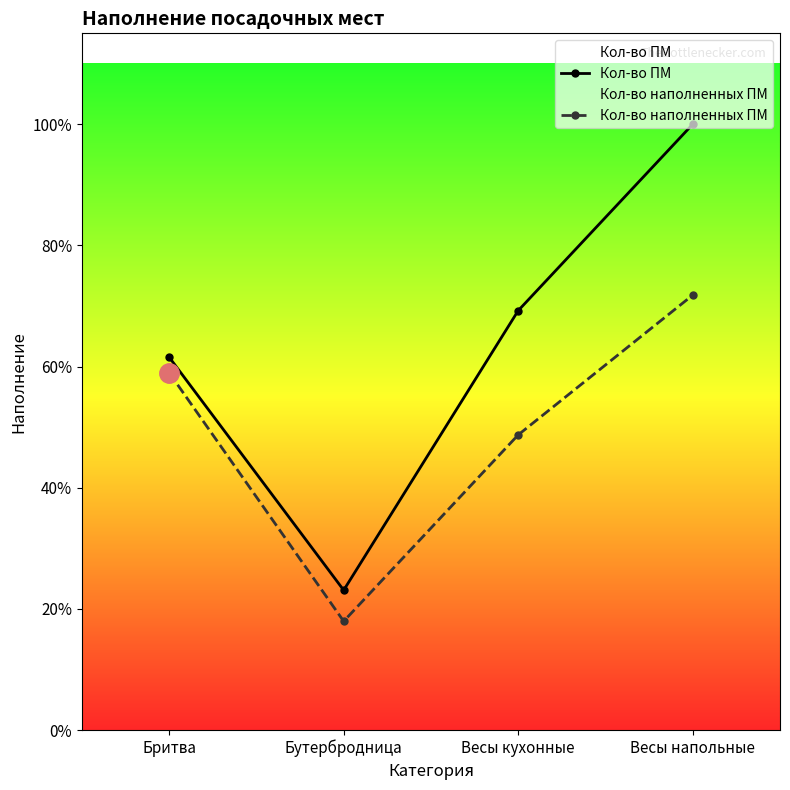

How many distinct data groups are displayed?

2